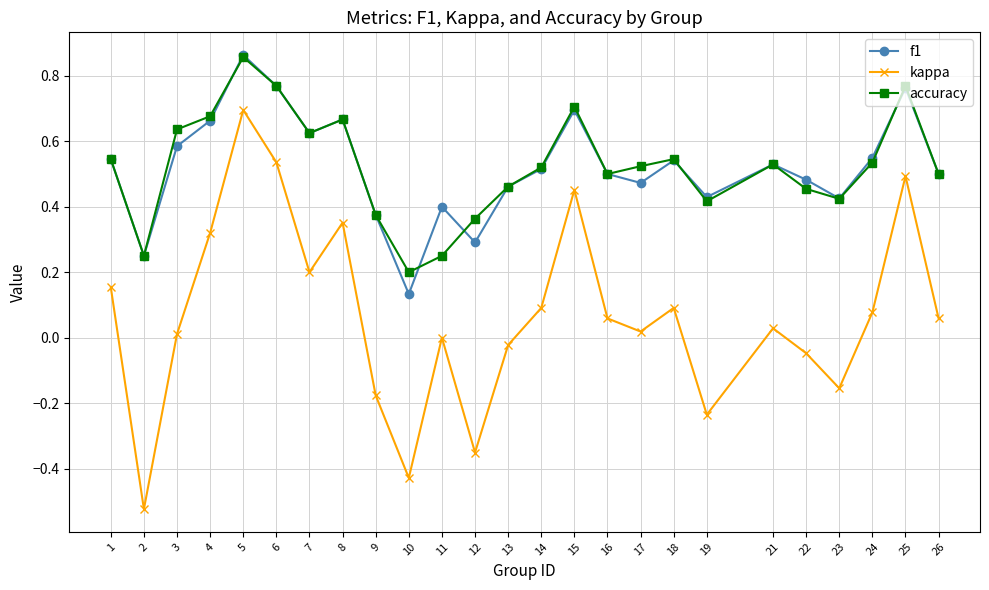

What are all the series names shown in the legend?

f1, kappa, accuracy